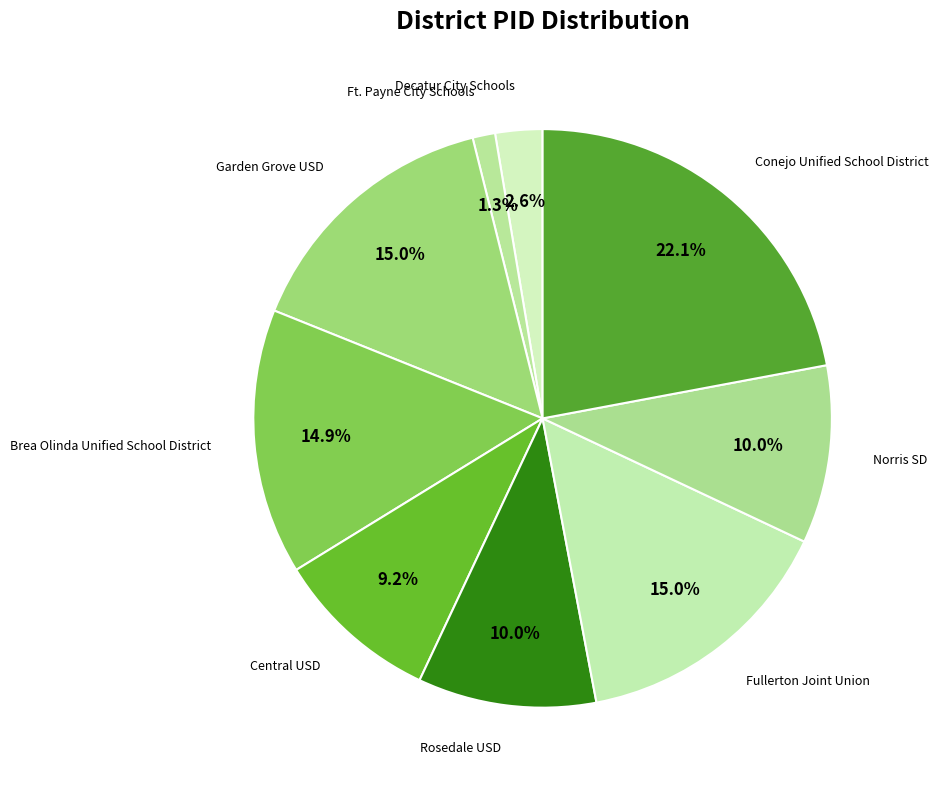

How many slices are in this pie chart?

9